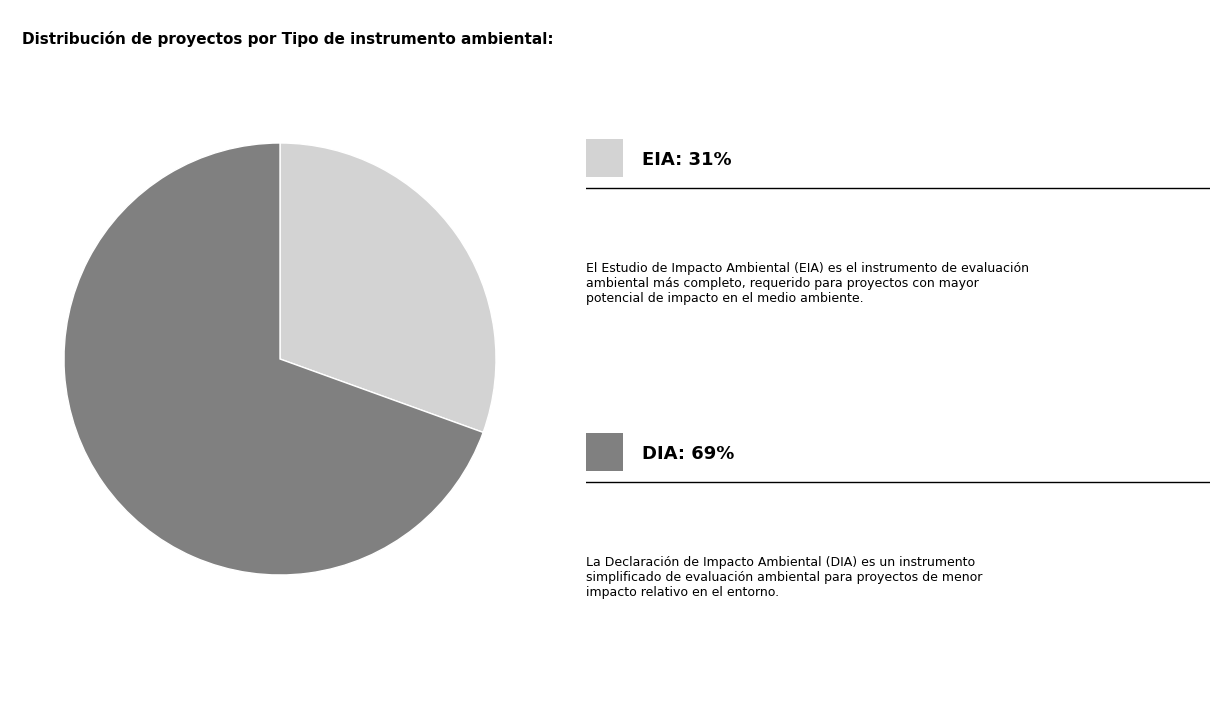

Does any single category account for the majority?

Yes